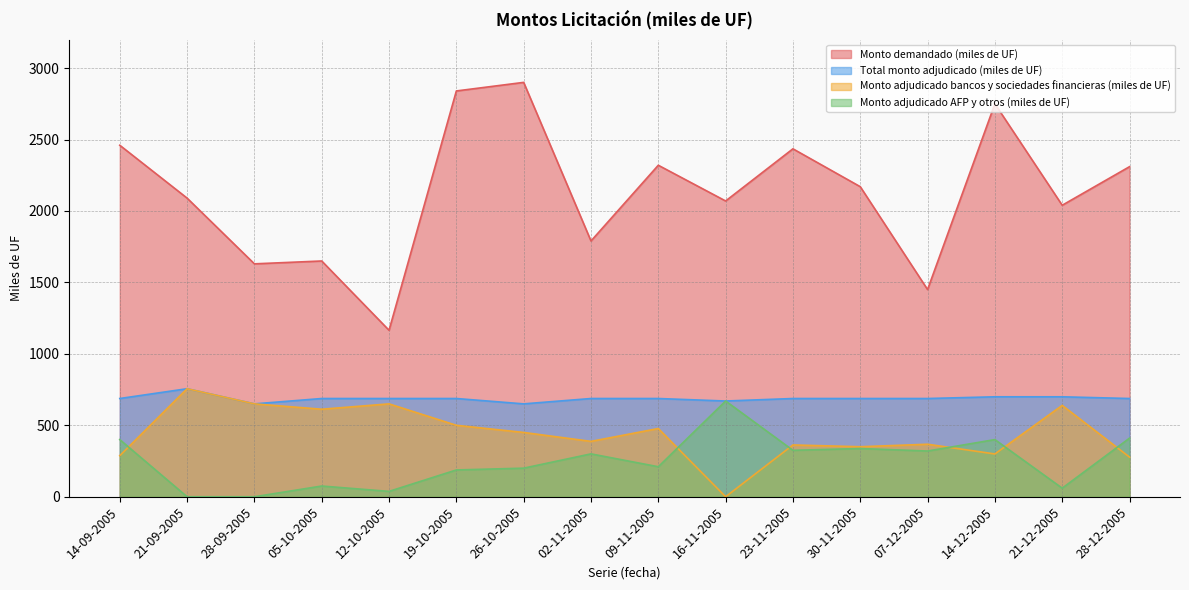

What is the difference between the highest and lowest values at 12-10-2005?

1127.5